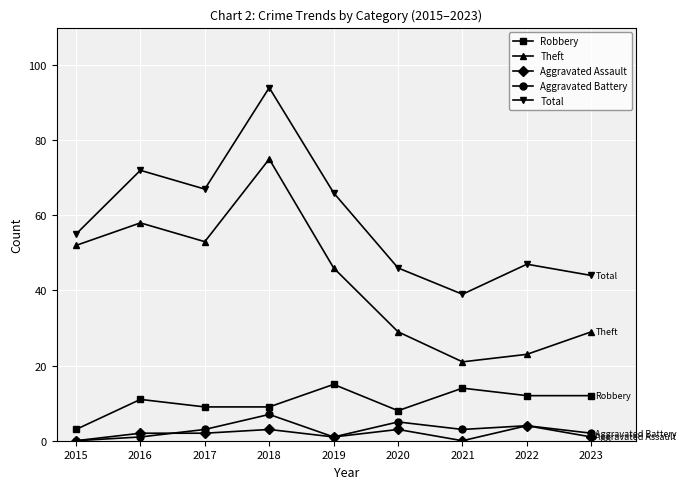

Reading left to right, extract all data points from this chart.

Robbery: 3	11	9	9	15	8	14	12	12
Theft: 52	58	53	75	46	29	21	23	29
Aggravated Assault: 0	2	2	3	1	3	0	4	1
Aggravated Battery: 0	1	3	7	1	5	3	4	2
Total: 55	72	67	94	66	46	39	47	44